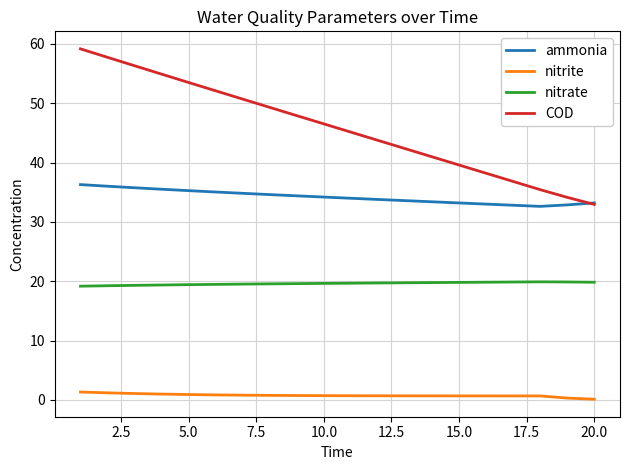

Rank the series by their maximum value, from highest to lowest.

COD, ammonia, nitrate, nitrite